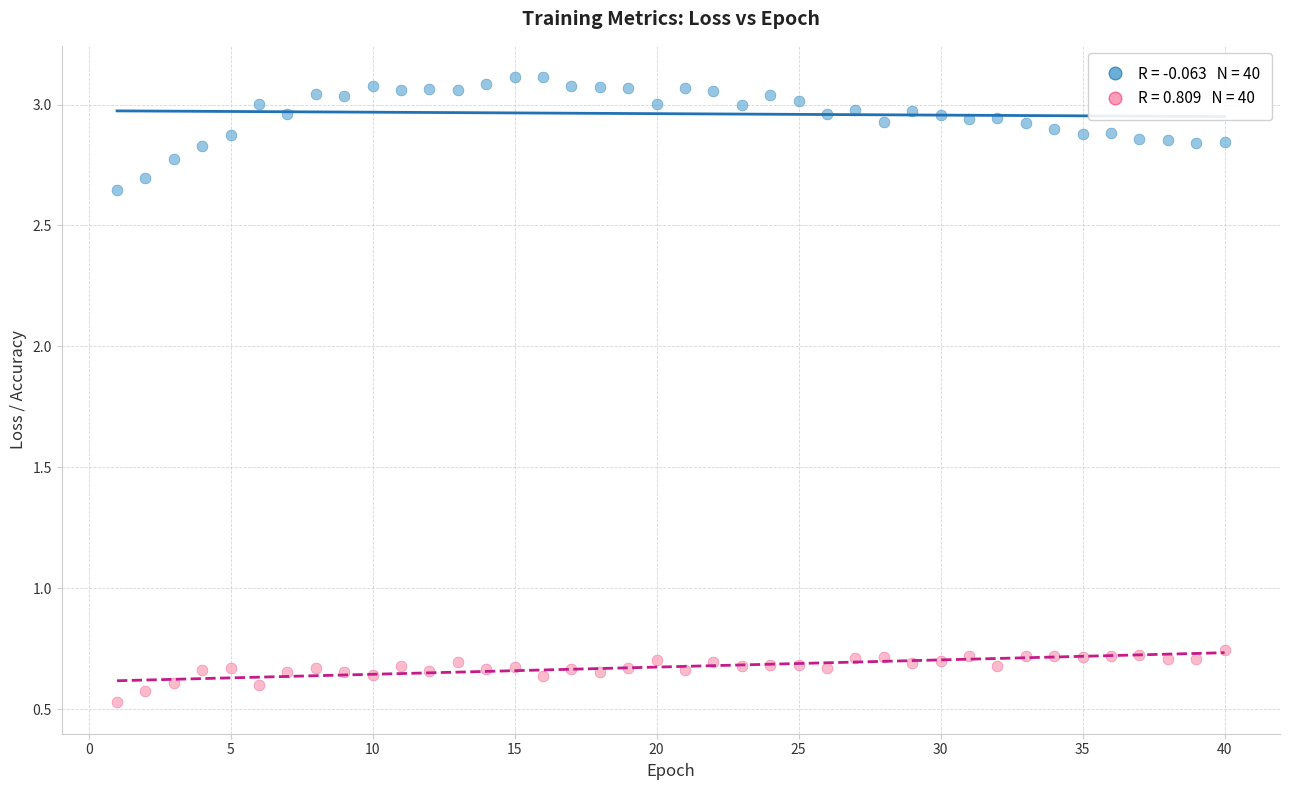

Across all data points, what is the range of X values (max minus min)?

39.0